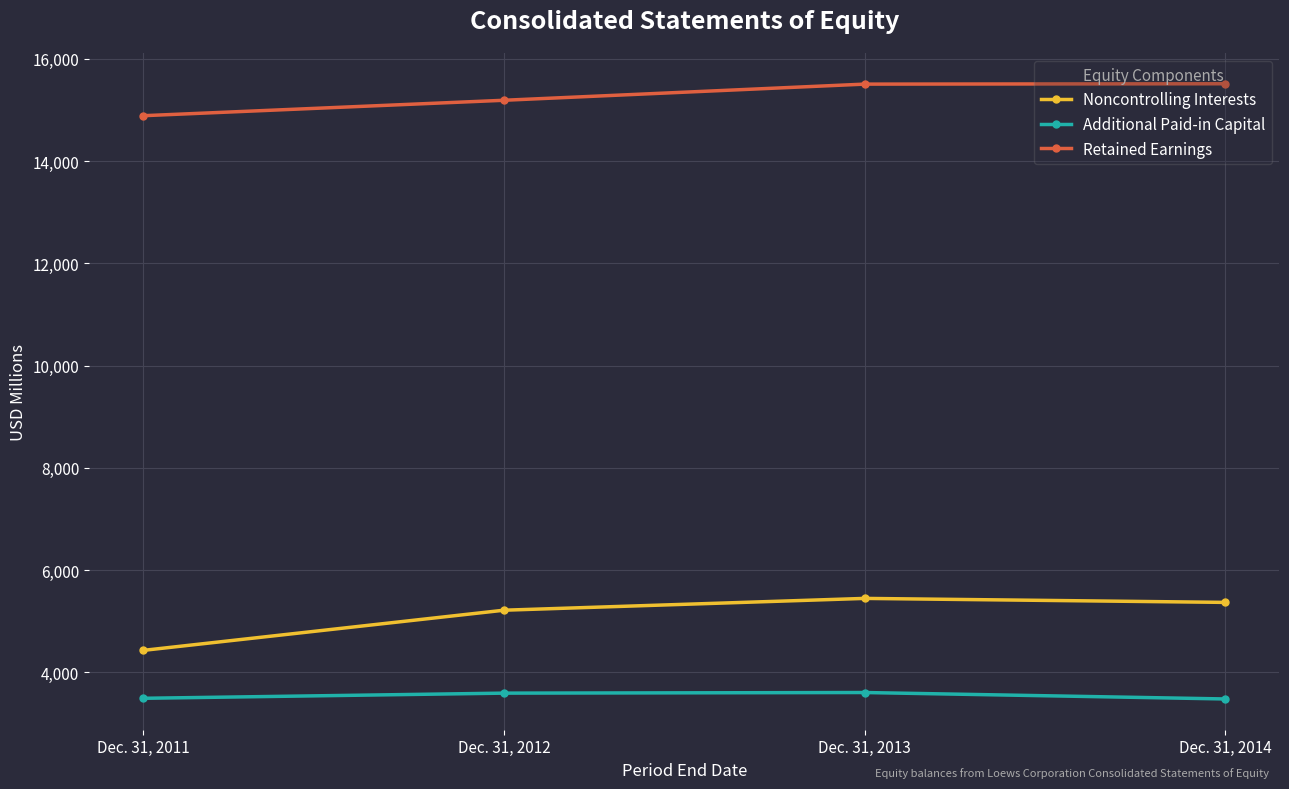

Which series has the largest total across all categories?

Retained Earnings